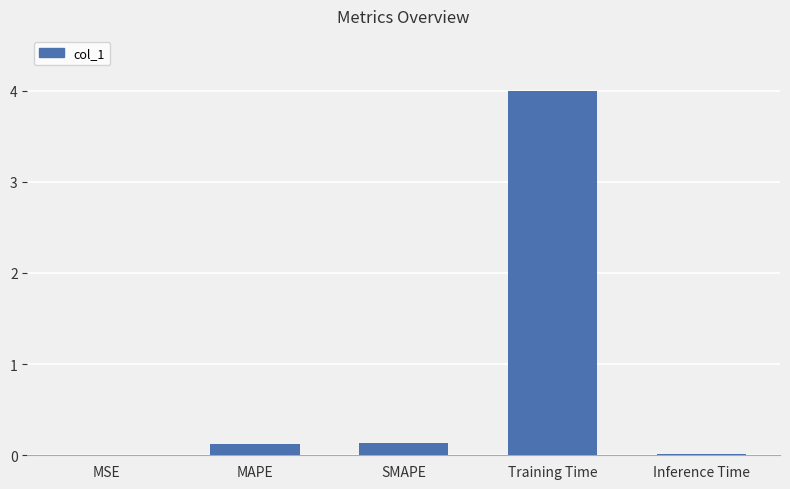

What is the greatest value displayed?

4.0